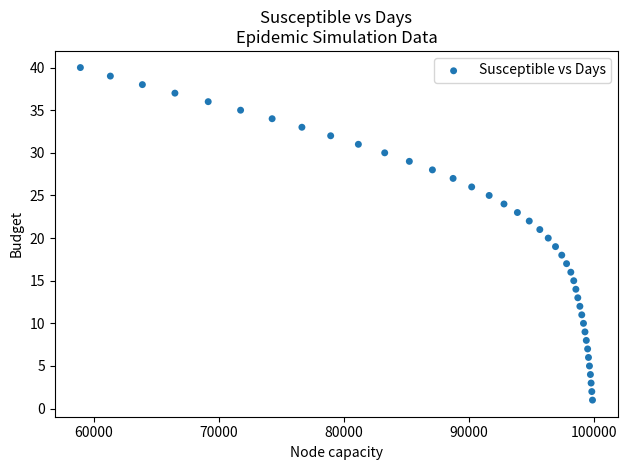

What is the range of X values (max minus min)?

40954